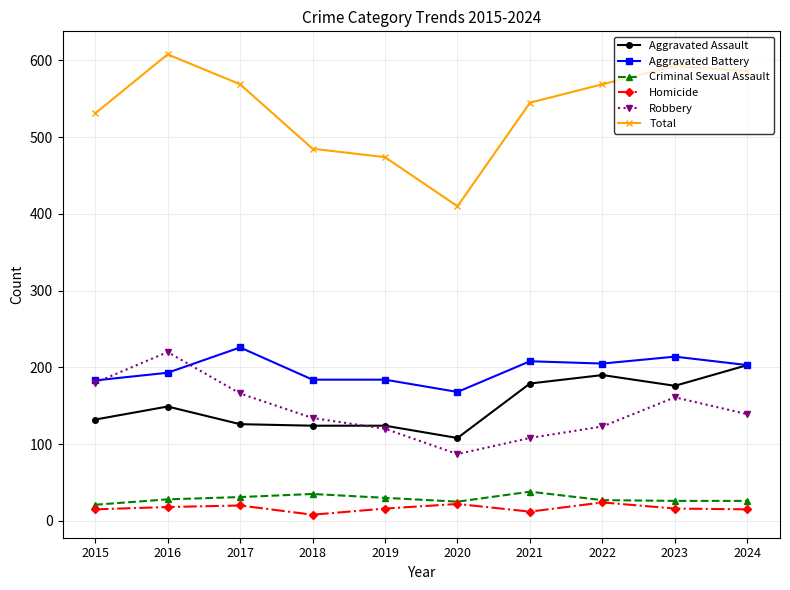

What is the average value of the Aggravated Battery series?

197